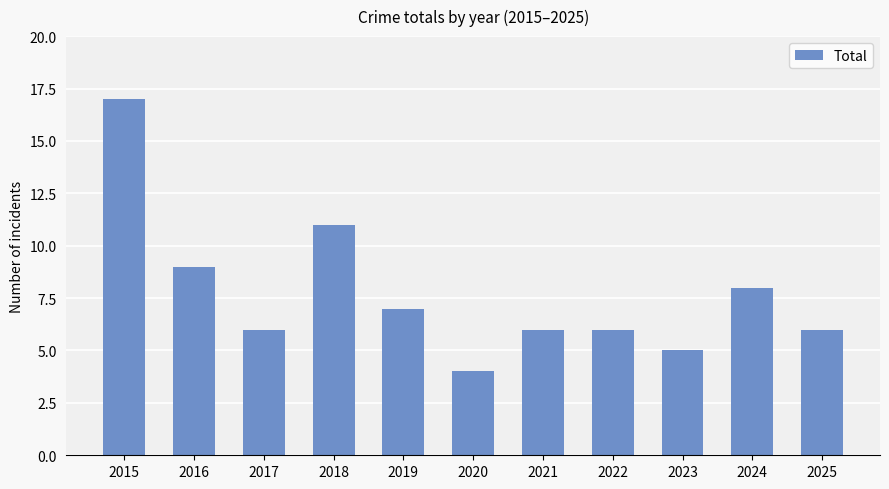

What is the difference between the maximum and minimum values?

13